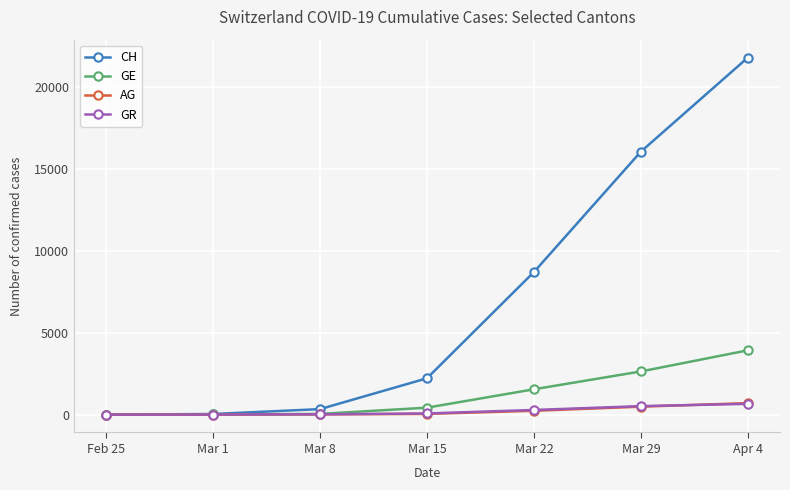

At which label does GE reach its peak?

Apr 4